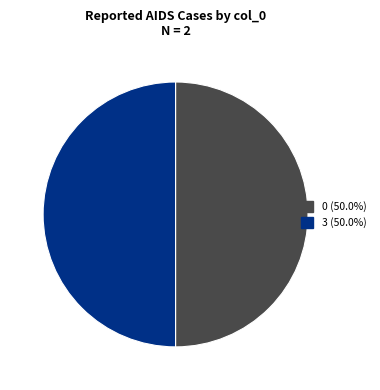

How many segments does this pie chart have?

2